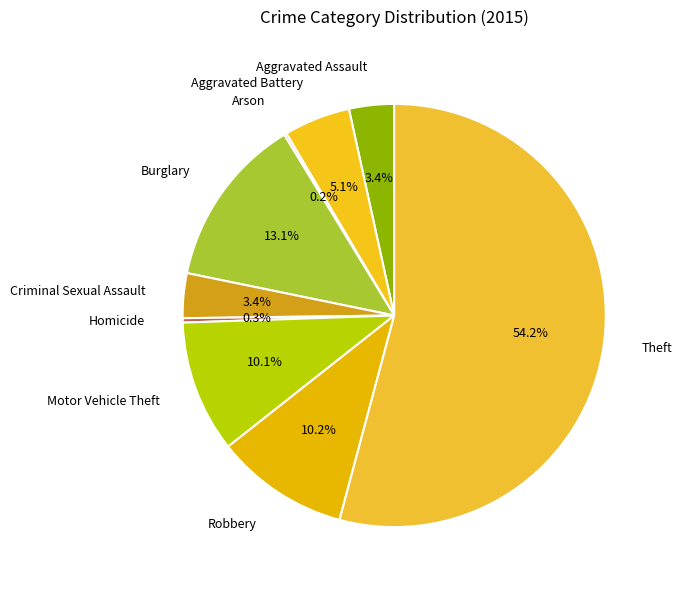

Does Homicide represent more than half of the total?

No